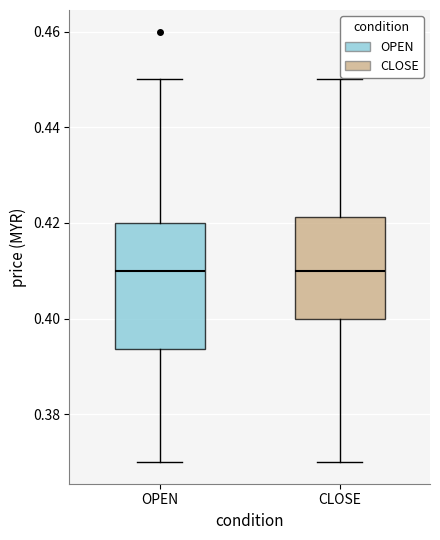

Which box is the tallest, from its lower edge to its upper edge?

OPEN